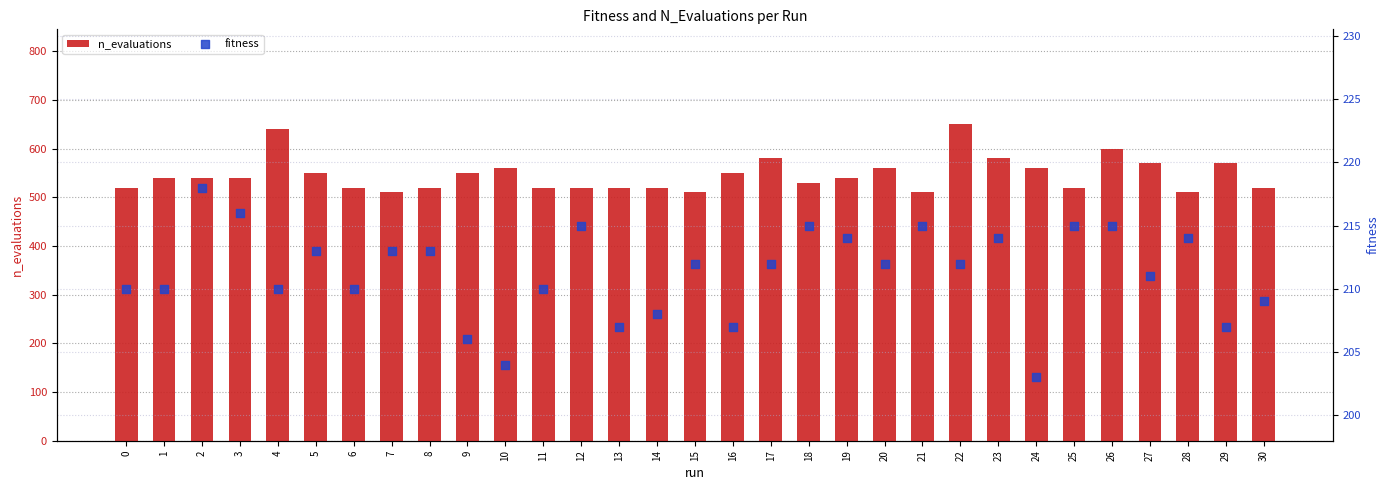

At which category is the sum across all series the highest?

22